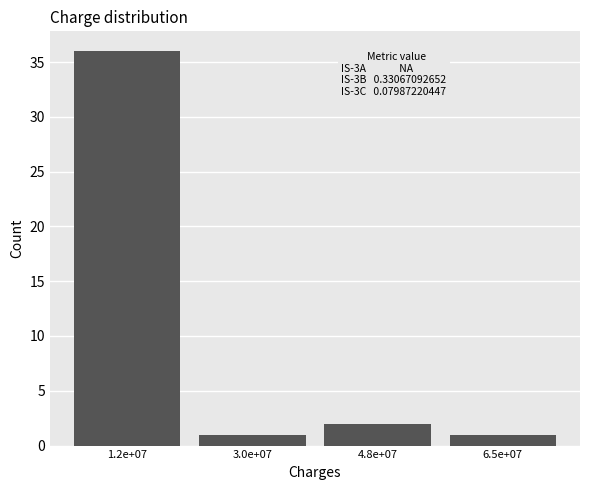

Reading right to left, what are all the values shown in this chart?

1	2	1	36